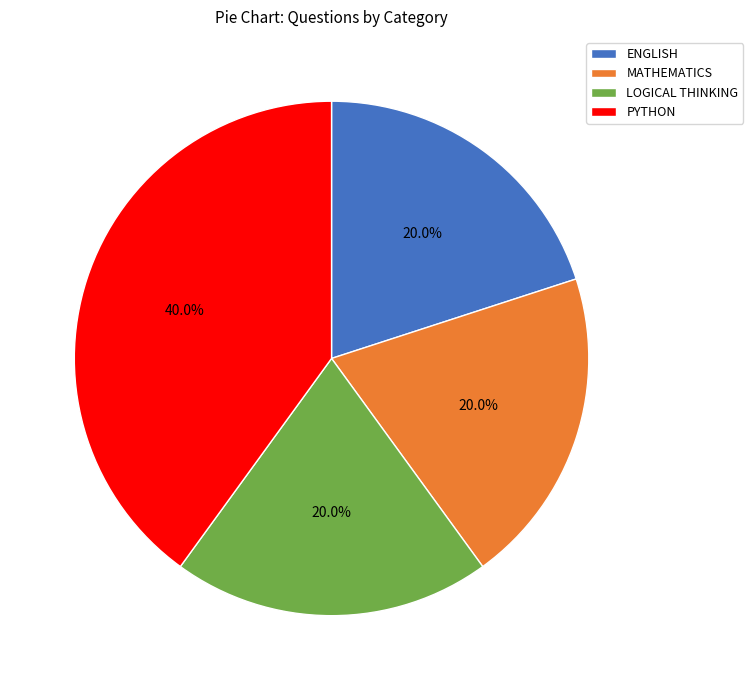

Which category has the biggest portion of the pie?

PYTHON